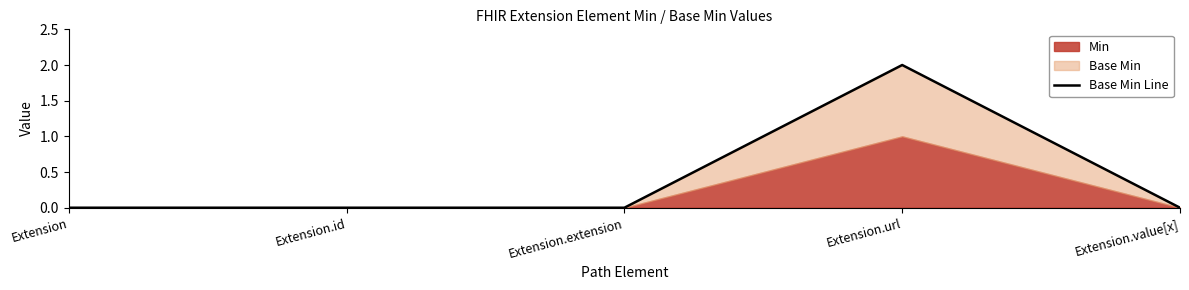

What is the difference between the maximum and second lowest values?

2